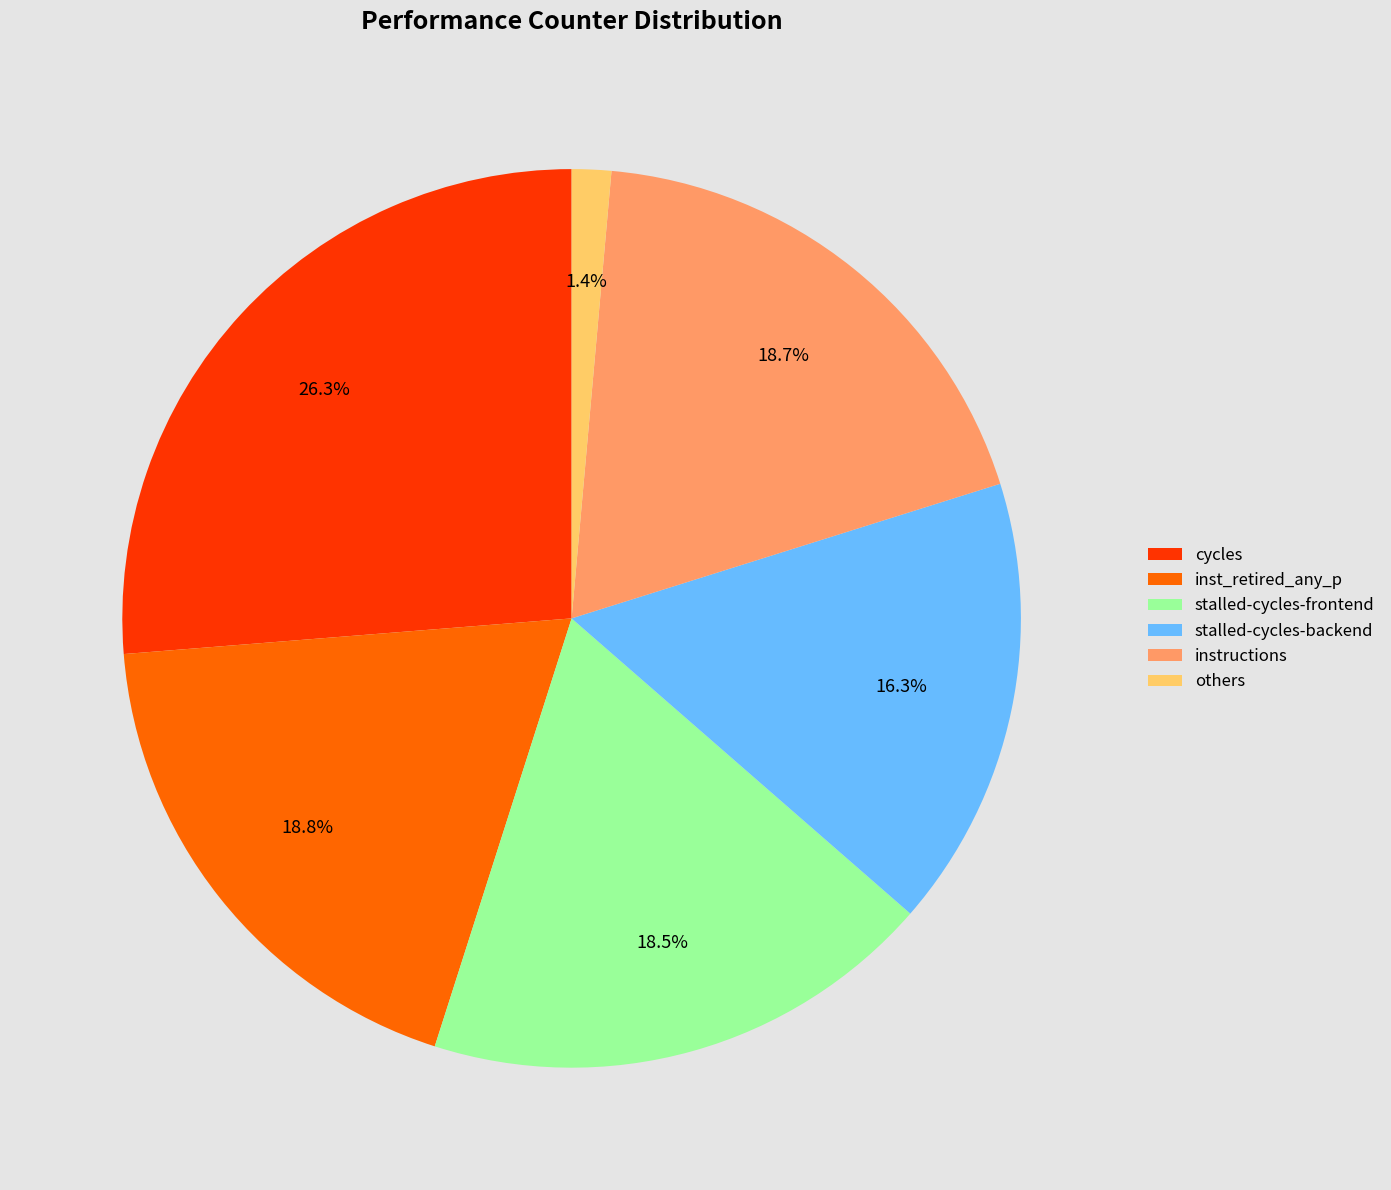

What percentage is NOT represented by stalled-cycles-backend?

83.7%